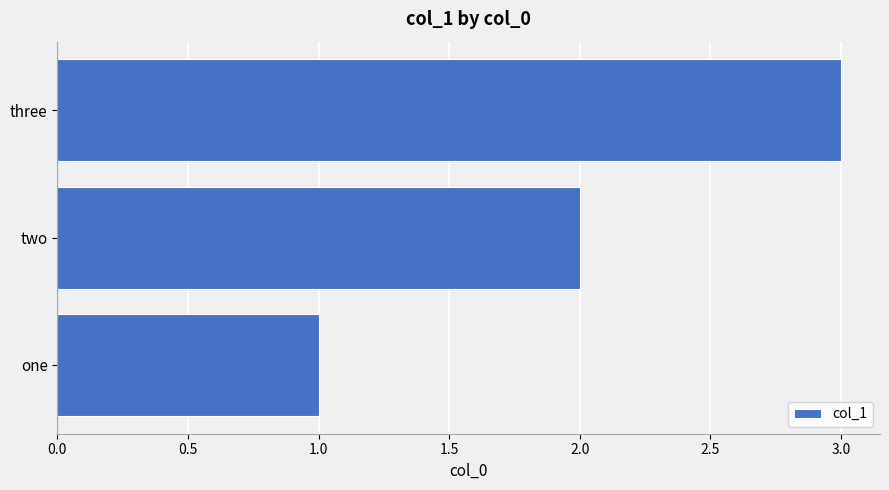

Which label corresponds to the largest value in the chart?

three